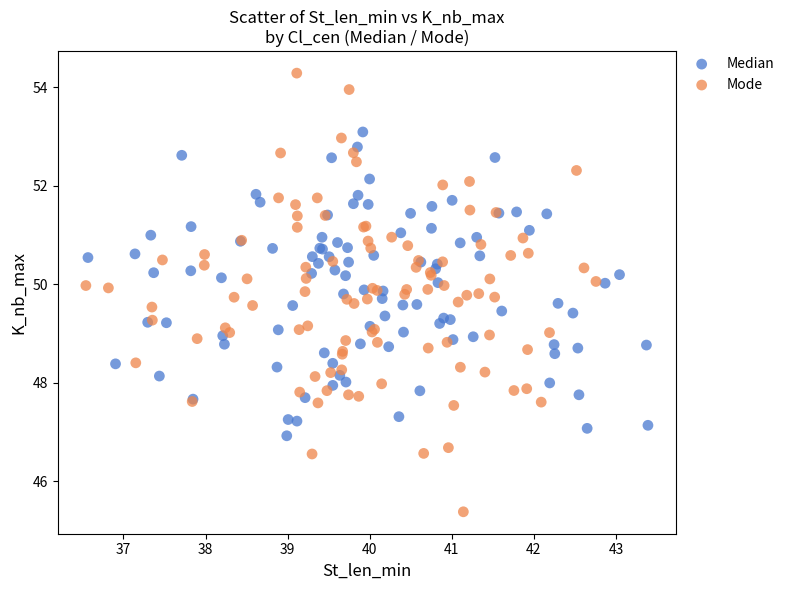

What are all the series names shown in the legend?

Median, Mode